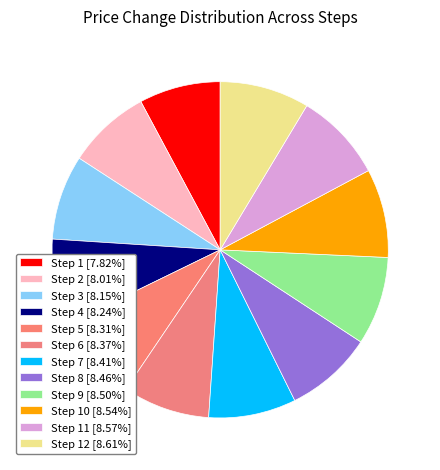

How many segments does this pie chart have?

12